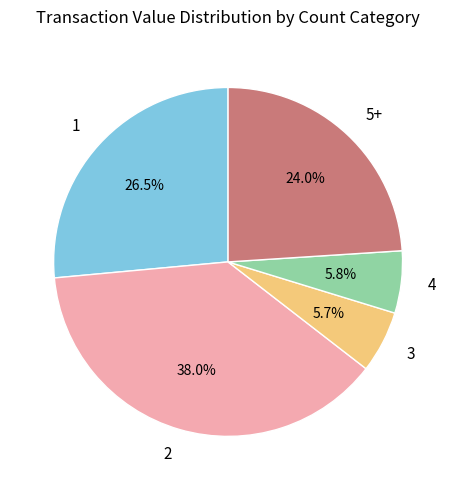

To the nearest percent, what is the difference between the largest and smallest slice percentages?

32%